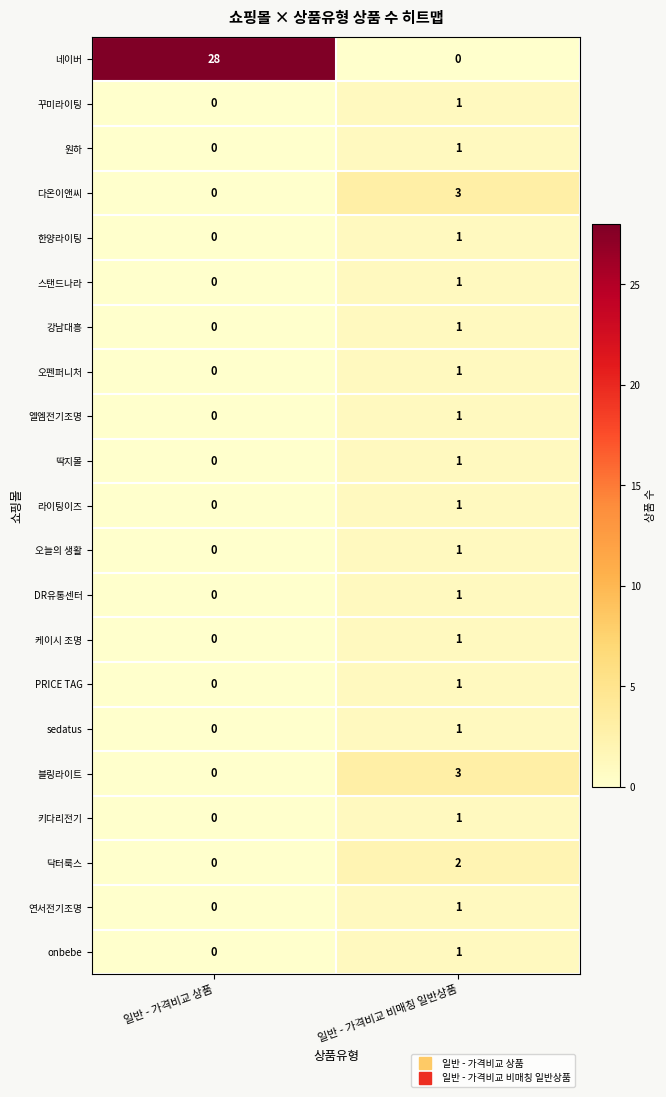

Which category has the highest value in the 오늘의 생활 series?

일반 - 가격비교 비매칭 일반상품